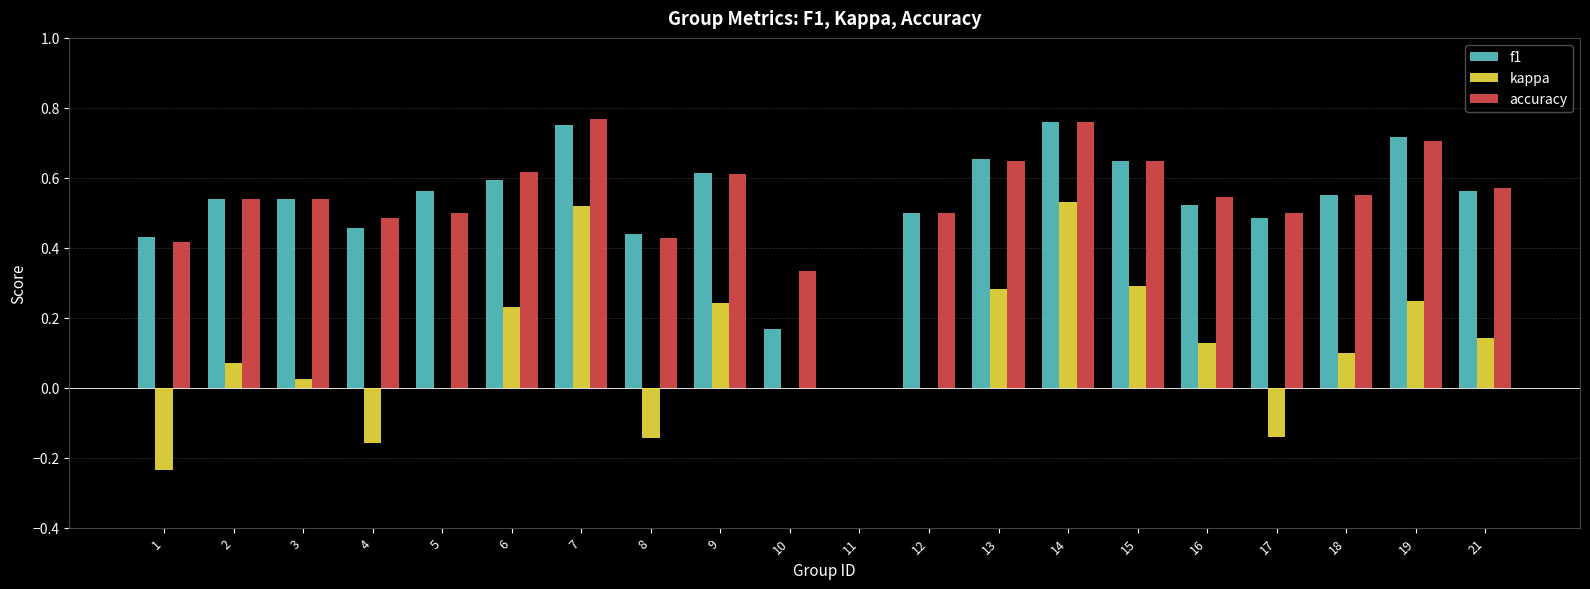

Where is f1 nearest to the value 0?

11